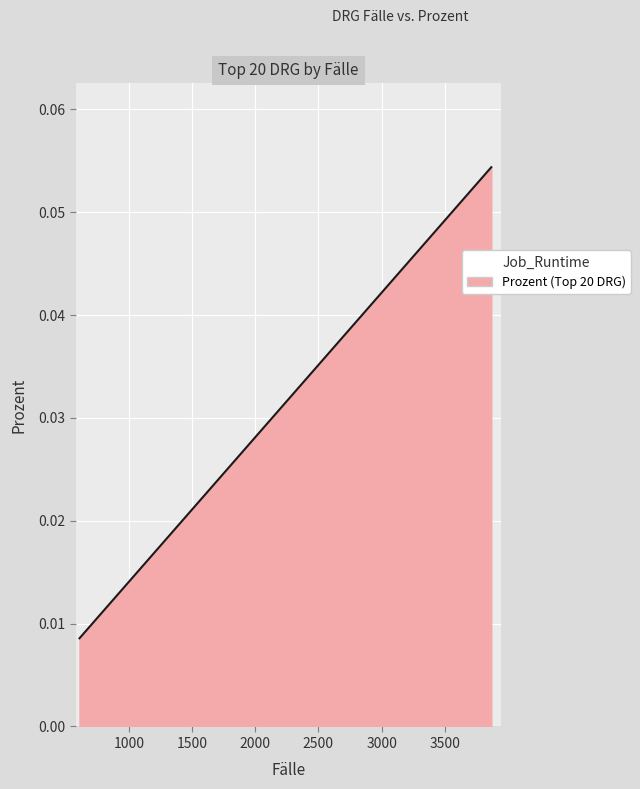

List the labels in order of value, smallest first.

610, 611, 626, 635, 646, 646, 662, 804, 903, 942, 1093, 1154, 1219, 1286, 1346, 1531, 1595, 1664, 2026, 3868